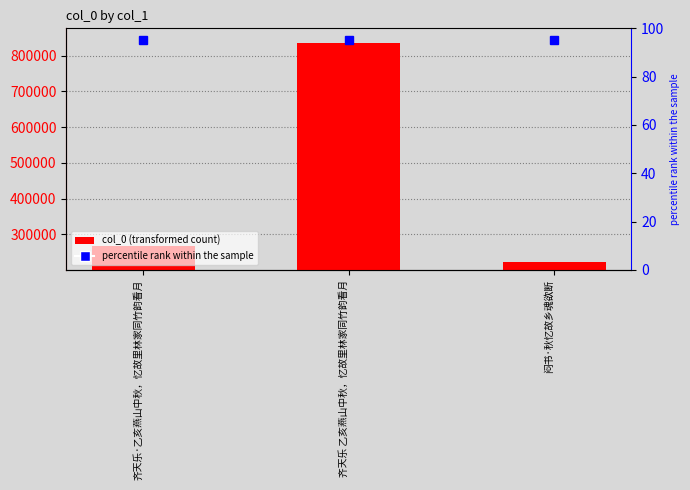

Is it true that the value at 齐天乐 乙亥燕山中秋，忆故里林家同竹韵看月 is 834918?

True